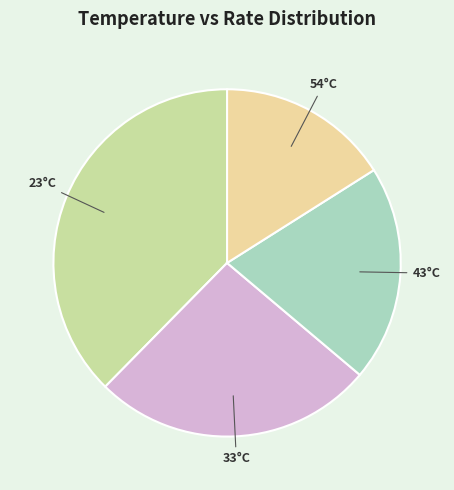

How many segments does this pie chart have?

4